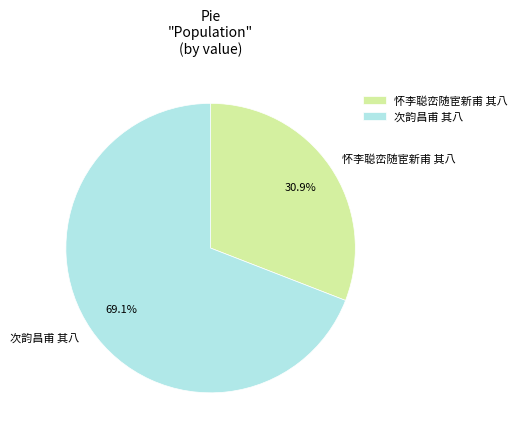

To the nearest percent, what percentage of the pie is 怀李聪峦随宦新甫 其八?

31%